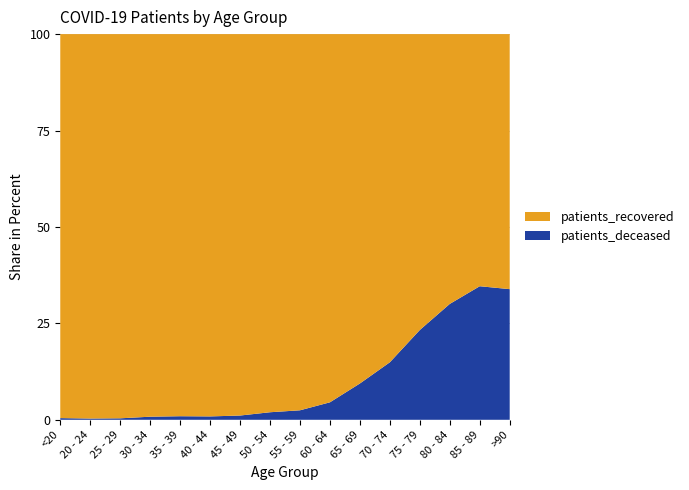

Reading left to right, list all the values displayed in this chart.

patients_recovered: 914	306	521	743	856	1132	1883	3007	3765	4045	3897	4804	4636	3951	2486	1058
patients_deceased: 4	1	2	6	8	10	21	60	95	192	405	842	1407	1697	1317	542